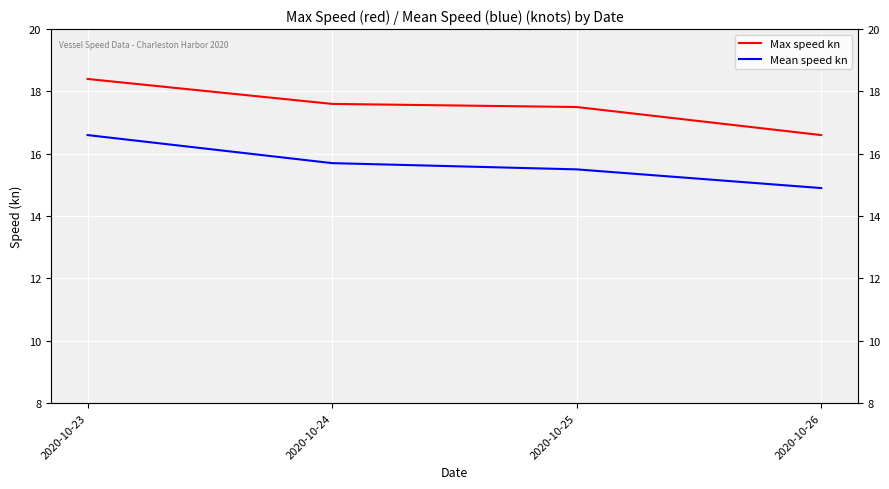

True or false: Max speed kn and Mean speed kn intersect in this chart.

False